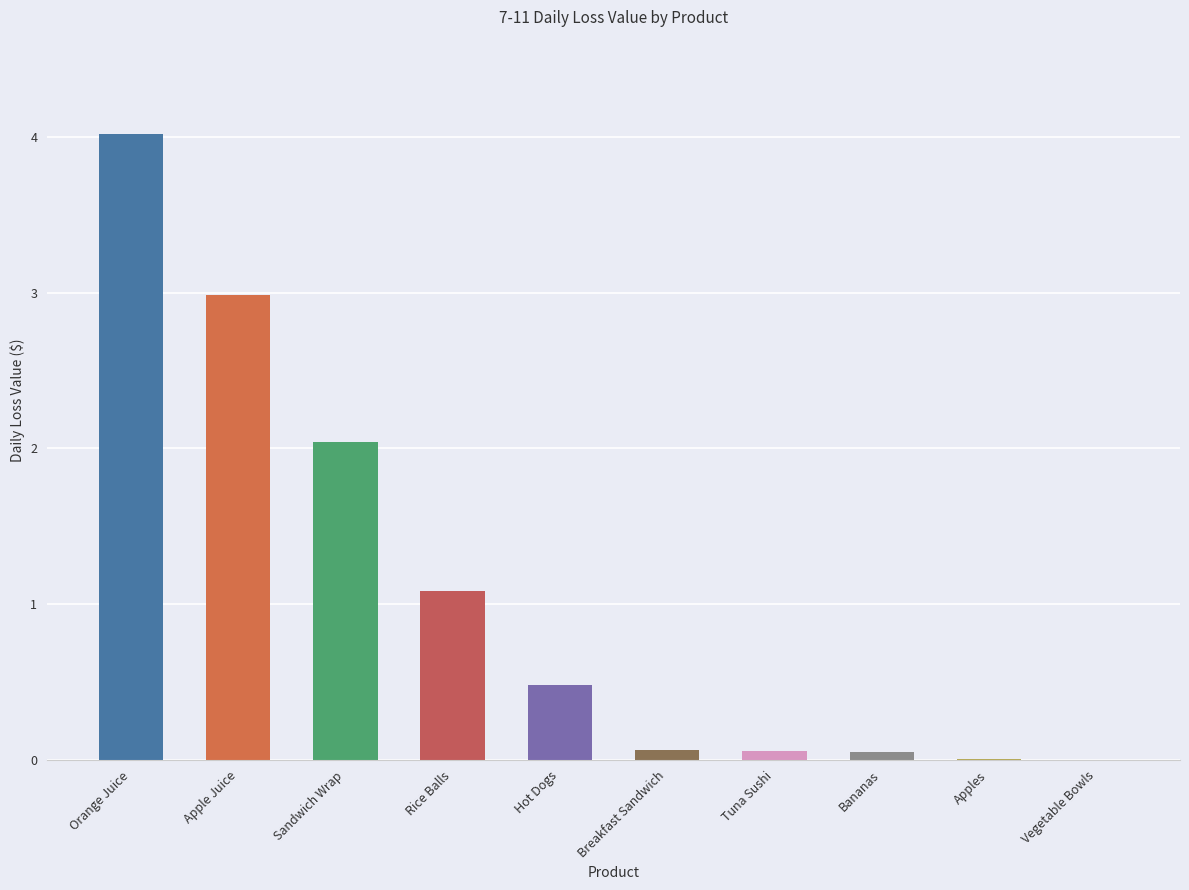

Count the number of categories in the chart.

10